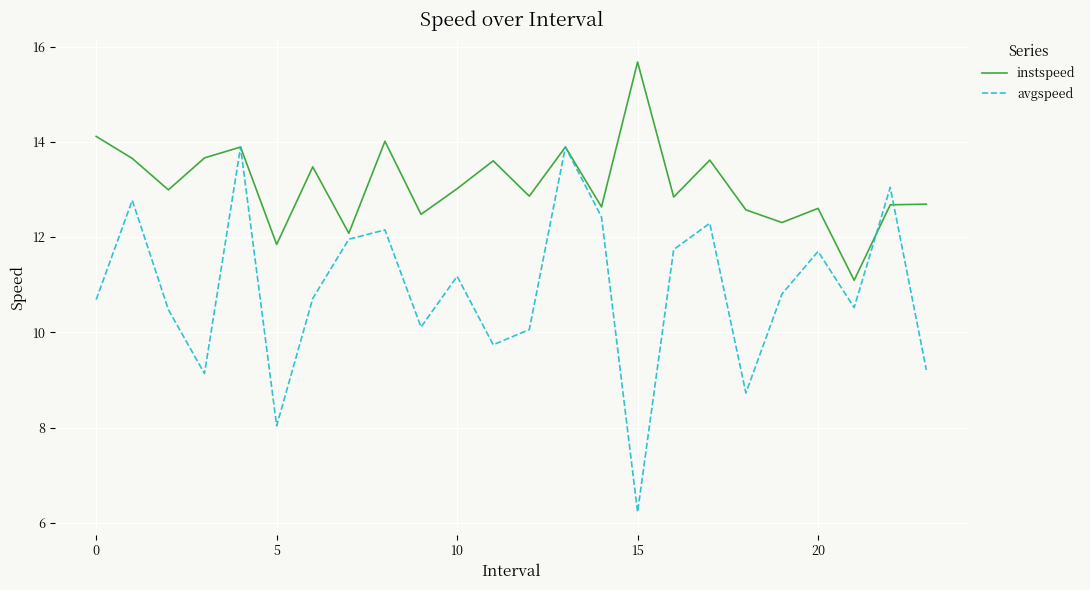

What is the greatest value displayed?

15.7